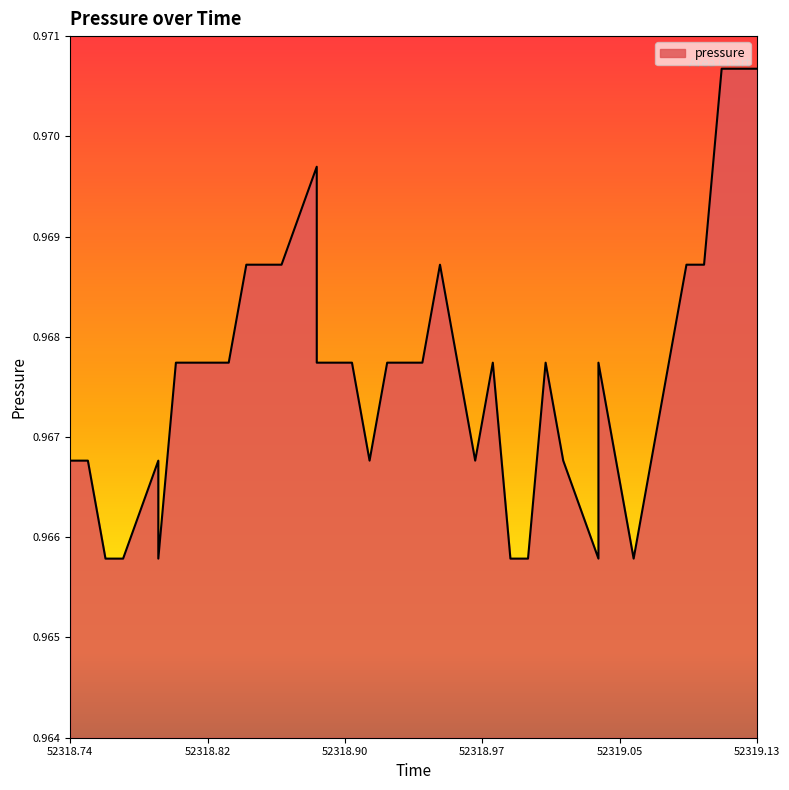

What is the smallest value displayed?

1.0